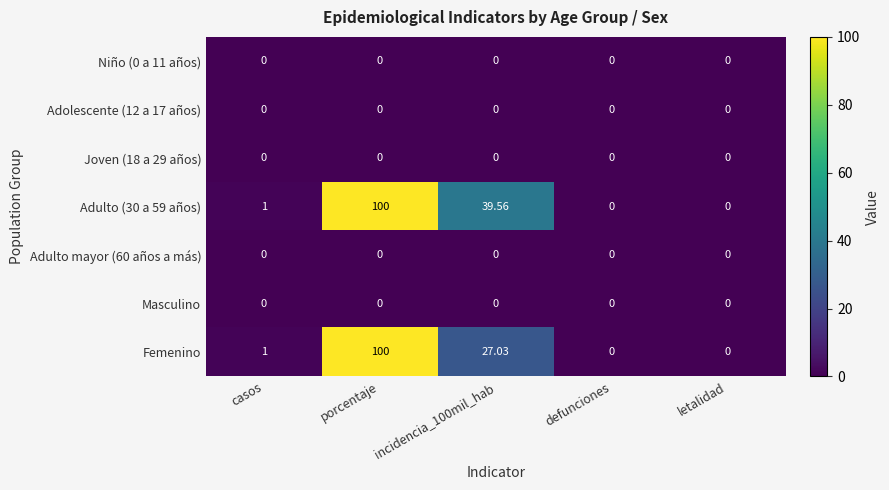

Which category has the highest value across all series?

porcentaje